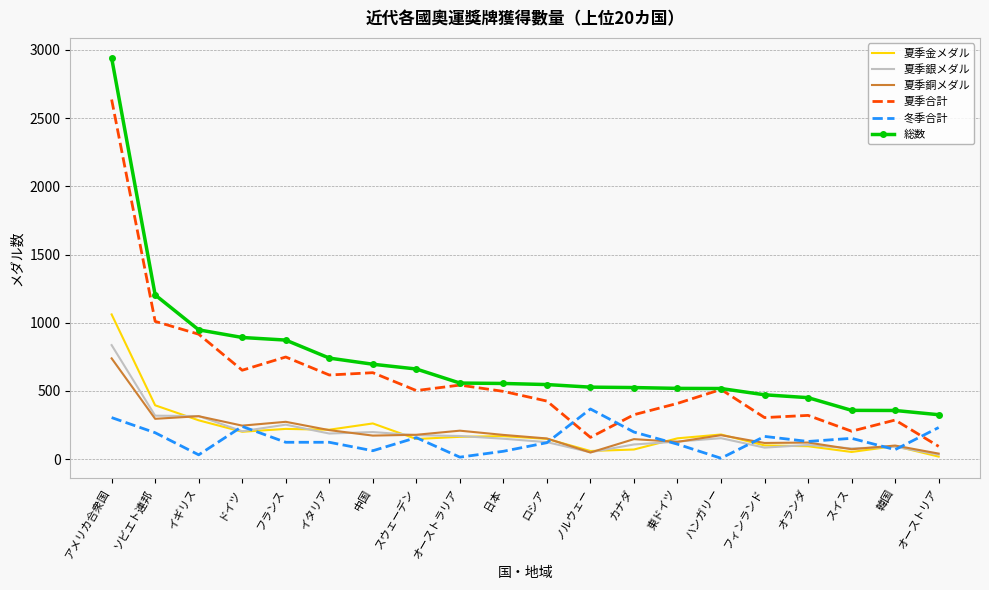

What is the difference between the maximum and minimum values in the 夏季銅メダル series?

698